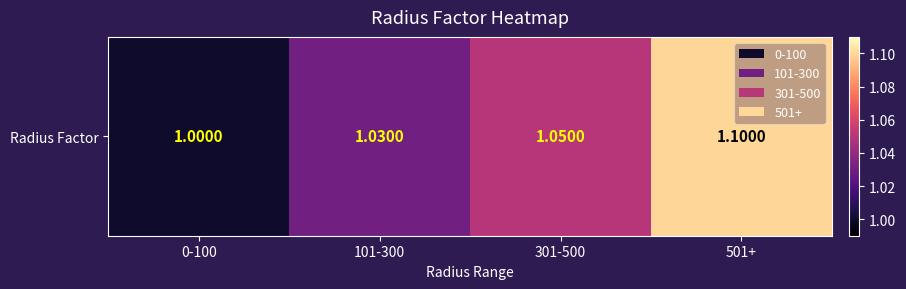

True or false: the data shows 0.3 at 0-100.

False